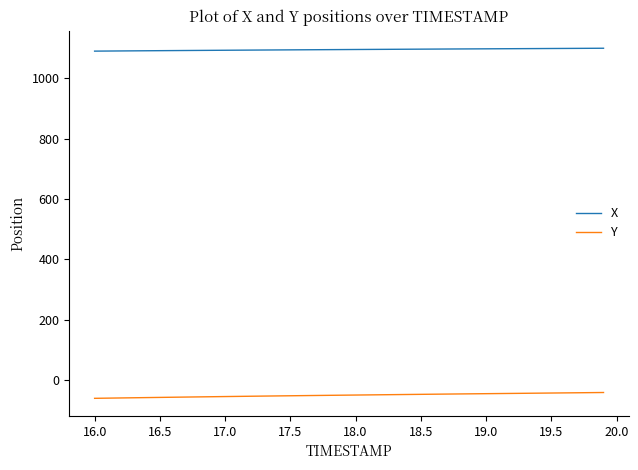

What is the smallest value displayed?

-61.1